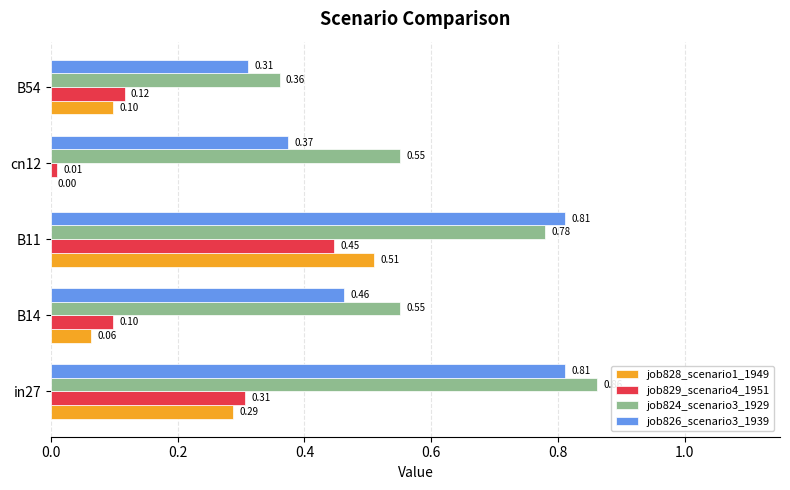

Is the value of job829_scenario4_1951 at B14 greater than the value of job826_scenario3_1939 at cn12?

No